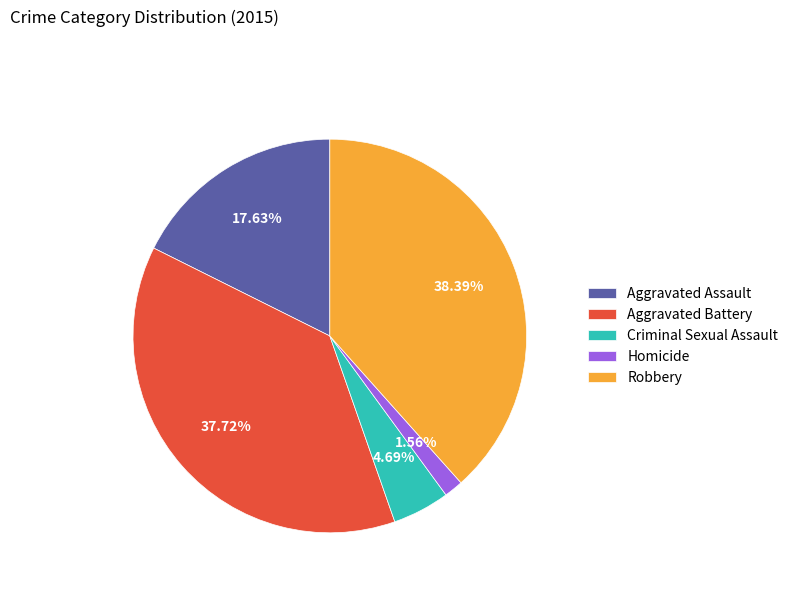

To the nearest percent, what portion does Aggravated Assault represent?

18%